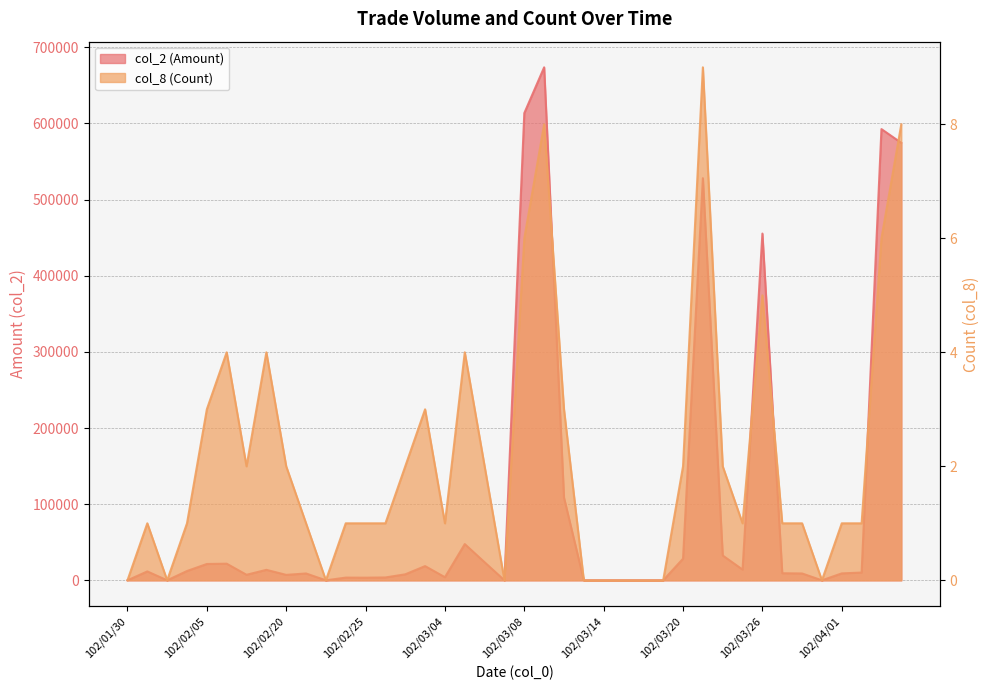

Reading right to left, transcribe all the data shown in this chart.

col_2 (Amount): 102/04/08=574520	102/04/03=592600	102/04/02=10200	102/04/01=9100	102/03/29=0	102/03/28=9000	102/03/27=9300	102/03/26=455400	102/03/25=14080	102/03/22=32600	102/03/21=528150	102/03/20=28400	102/03/19=0	102/03/18=0	102/03/15=0	102/03/14=0	102/03/13=0	102/03/12=108630	102/03/11=673730	102/03/08=613590	102/03/07=0	102/03/06=23700	102/03/05=47600	102/03/04=4080	102/03/01=18680	102/02/27=7880	102/02/26=3760	102/02/25=3480	102/02/23=3560	102/02/22=0	102/02/21=9000	102/02/20=7160	102/02/19=13760	102/02/18=7280	102/02/06=21850	102/02/05=21450	102/02/04=12220	102/02/01=0	102/01/31=11700	102/01/30=0
col_8 (Count): 102/04/08=8	102/04/03=6	102/04/02=1	102/04/01=1	102/03/29=0	102/03/28=1	102/03/27=1	102/03/26=5	102/03/25=1	102/03/22=2	102/03/21=9	102/03/20=2	102/03/19=0	102/03/18=0	102/03/15=0	102/03/14=0	102/03/13=0	102/03/12=3	102/03/11=8	102/03/08=6	102/03/07=0	102/03/06=2	102/03/05=4	102/03/04=1	102/03/01=3	102/02/27=2	102/02/26=1	102/02/25=1	102/02/23=1	102/02/22=0	102/02/21=1	102/02/20=2	102/02/19=4	102/02/18=2	102/02/06=4	102/02/05=3	102/02/04=1	102/02/01=0	102/01/31=1	102/01/30=0